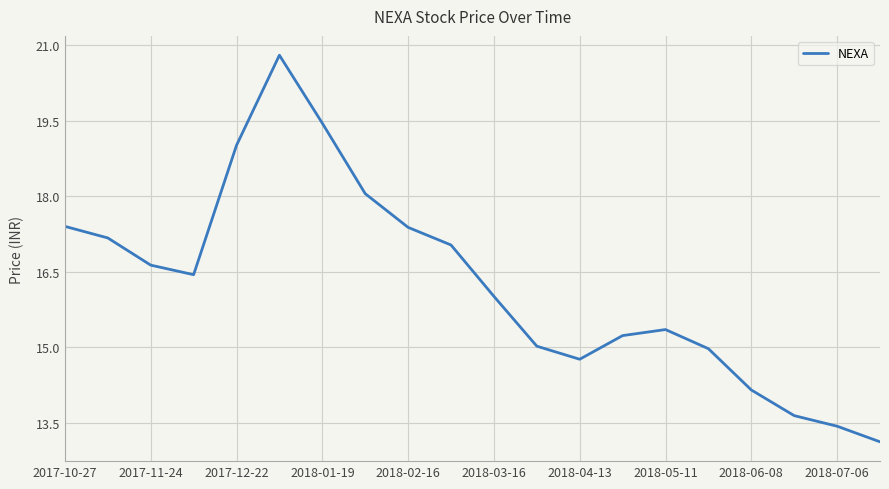

What is the smallest value displayed?

13.1